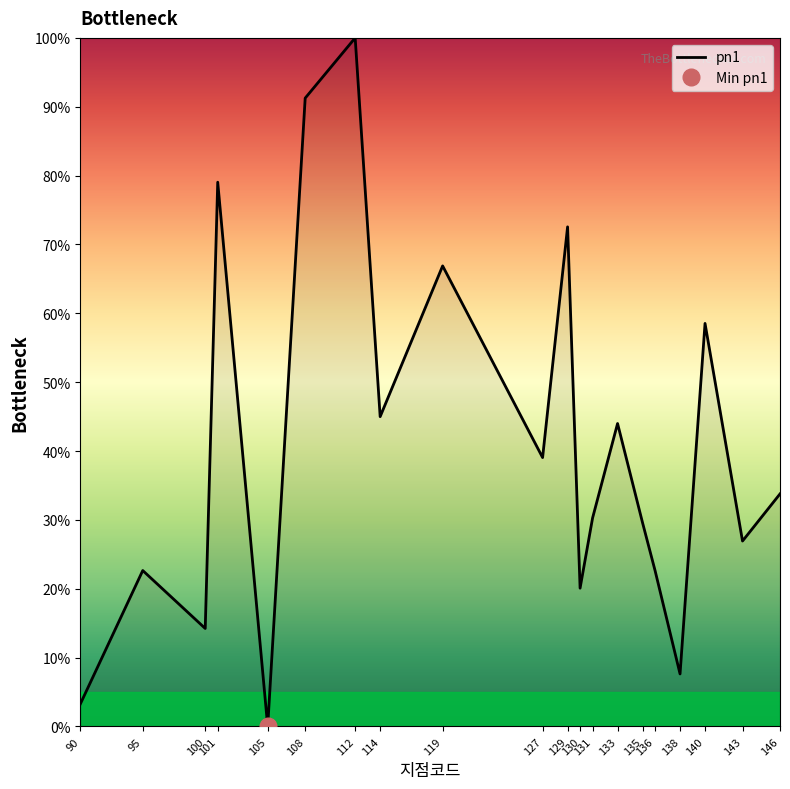

How many interior local peaks (higher than both neighbors) does the data have?

7